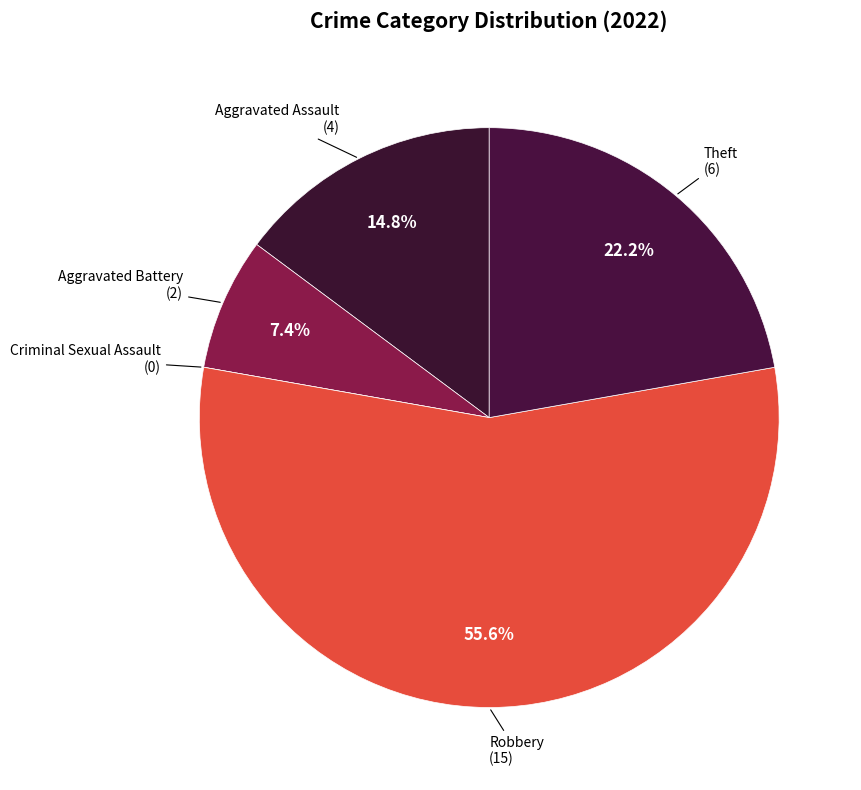

Combined, do Robbery and Aggravated Battery account for over 50%?

Yes